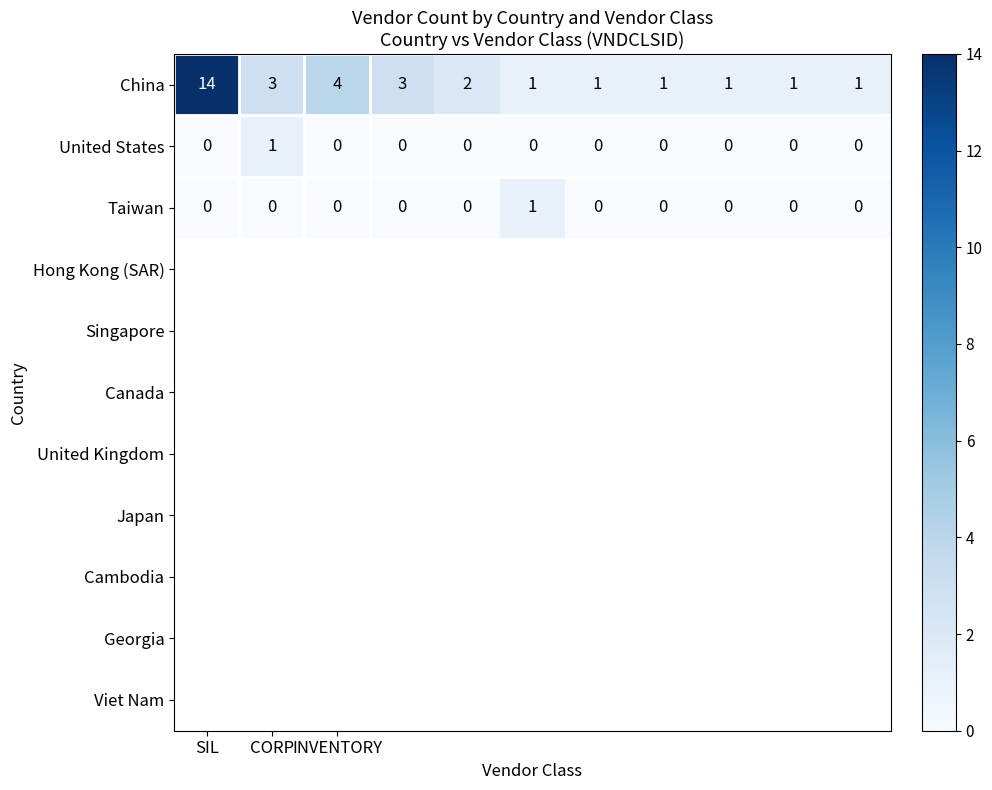

What is the average value of the China series?

3